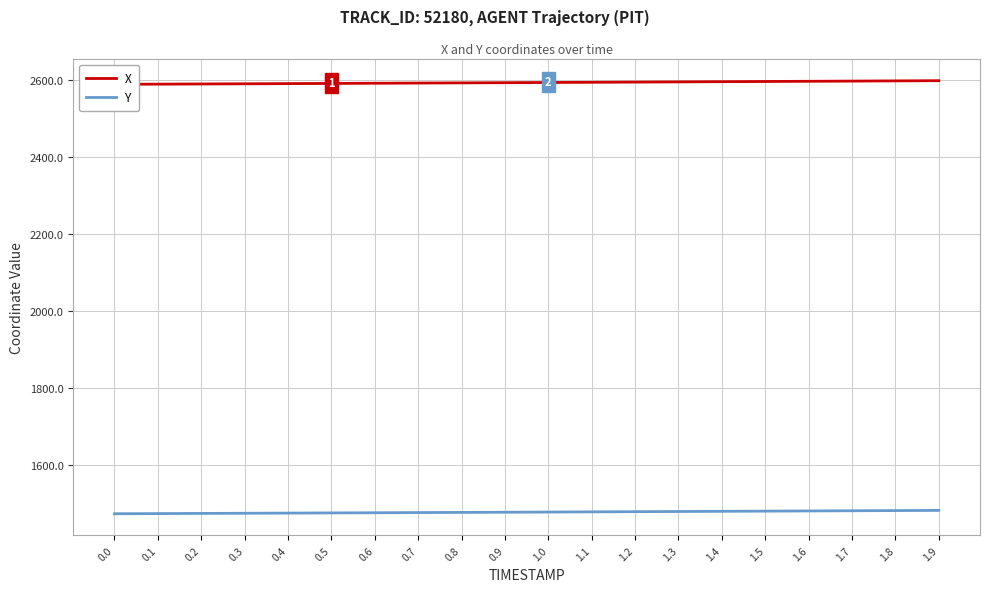

Reading left to right, what are all the values shown in this chart?

X: 0.0=2588.8	0.1=2589.2	0.2=2589.7	0.3=2590.1	0.4=2590.6	0.5=2591.1	0.6=2591.6	0.7=2592.0	0.8=2592.5	0.9=2593.0	1.0=2593.5	1.1=2594.0	1.2=2594.6	1.3=2595.1	1.4=2595.6	1.5=2596.1	1.6=2596.6	1.7=2597.1	1.8=2597.7	1.9=2598.2
Y: 0.0=1473.3	0.1=1473.8	0.2=1474.2	0.3=1474.6	0.4=1475.0	0.5=1475.5	0.6=1475.9	0.7=1476.4	0.8=1476.8	0.9=1477.3	1.0=1477.8	1.1=1478.2	1.2=1478.7	1.3=1479.2	1.4=1479.7	1.5=1480.2	1.6=1480.6	1.7=1481.1	1.8=1481.6	1.9=1482.1